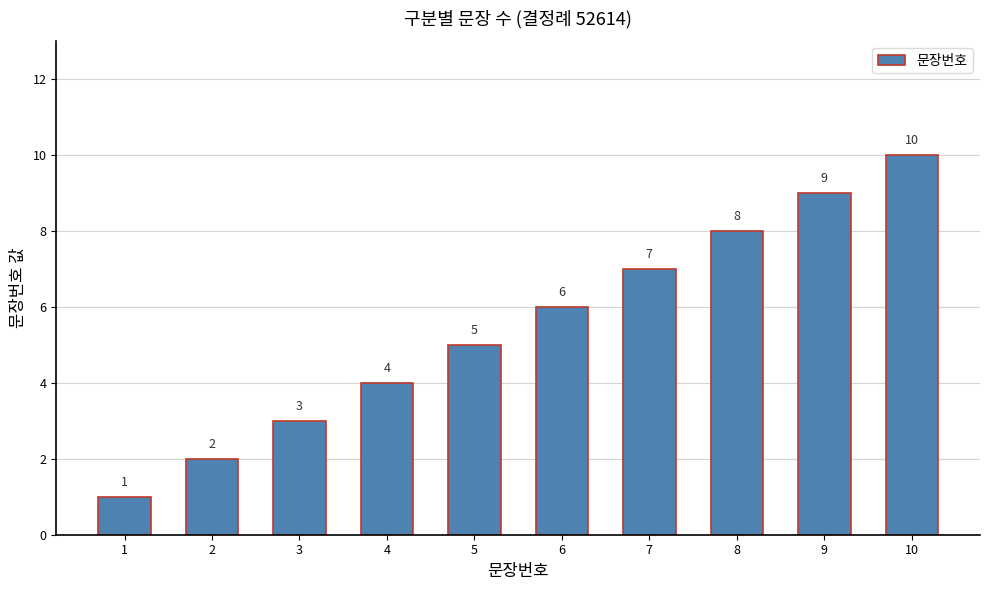

Which label corresponds to the smallest value in the chart?

1